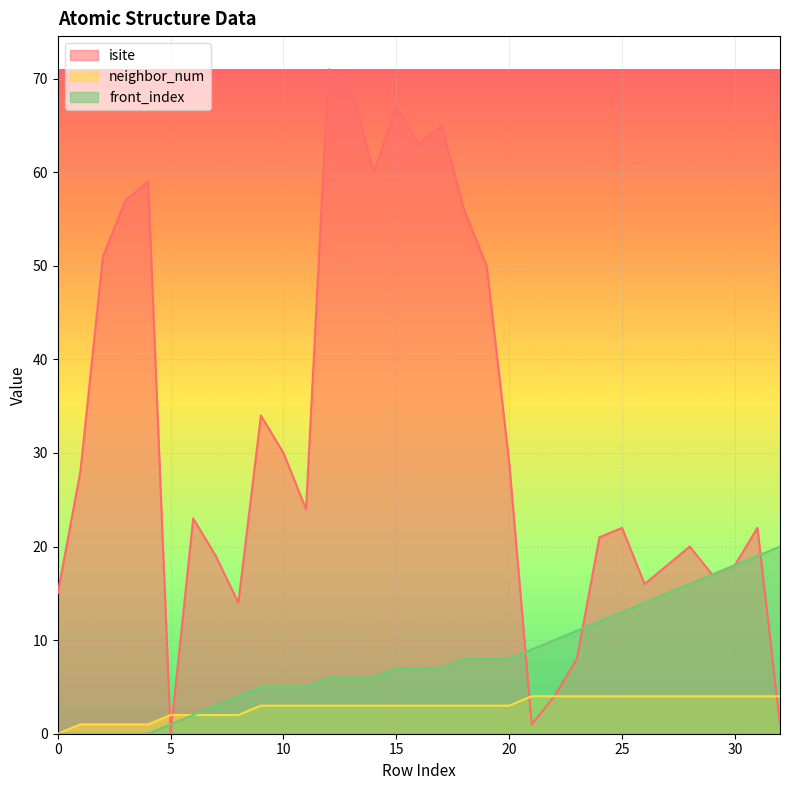

What is the average value of the isite series?

32